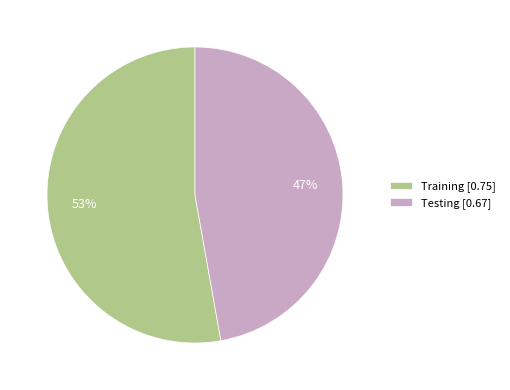

Is Testing the majority of the pie?

No